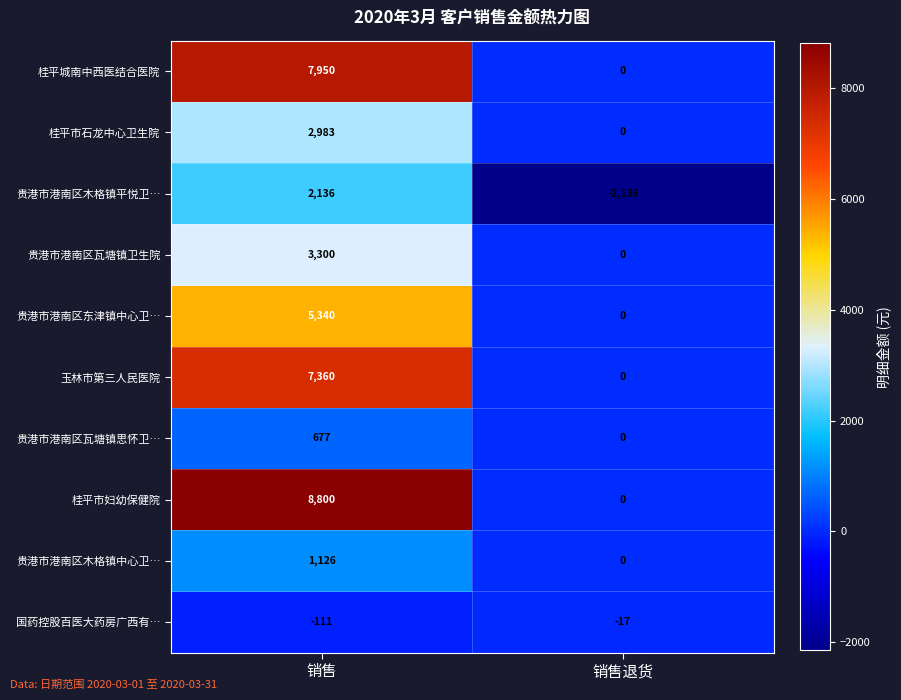

At 销售, list the series in order from smallest to largest.

国药控股百医大药房广西有…, 贵港市港南区瓦塘镇思怀卫…, 贵港市港南区木格镇中心卫…, 贵港市港南区木格镇平悦卫…, 桂平市石龙中心卫生院, 贵港市港南区瓦塘镇卫生院, 贵港市港南区东津镇中心卫…, 玉林市第三人民医院, 桂平城南中西医结合医院, 桂平市妇幼保健院